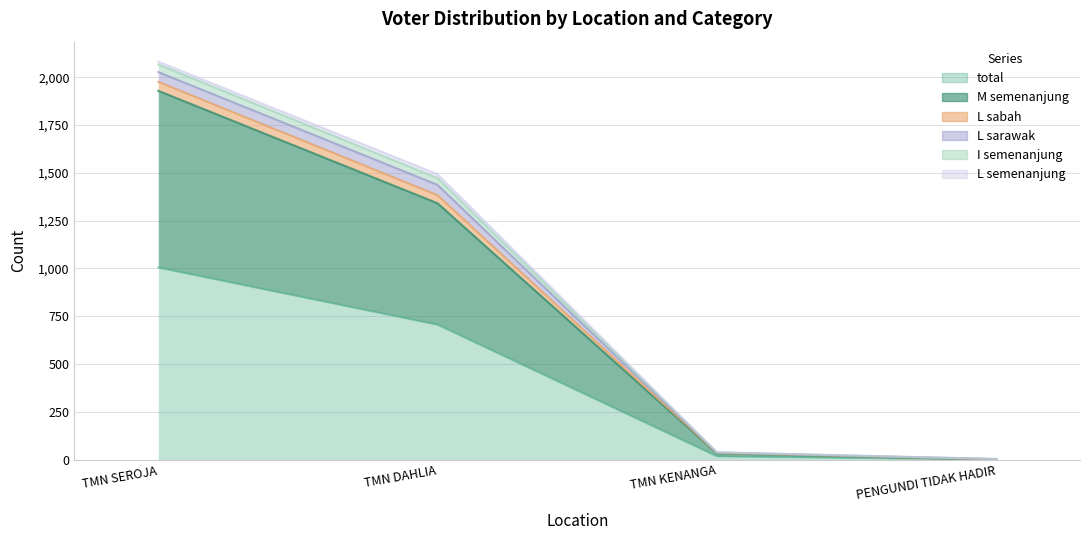

True or false: M_semenanjung has a value of 1929 at TMN SEROJA.

True